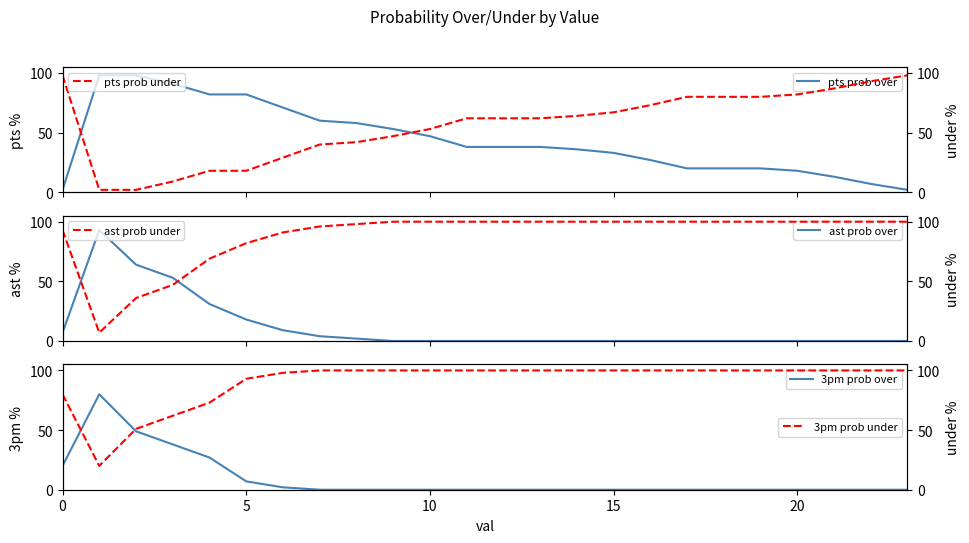

What is the maximum value for 3pm prob under?

100